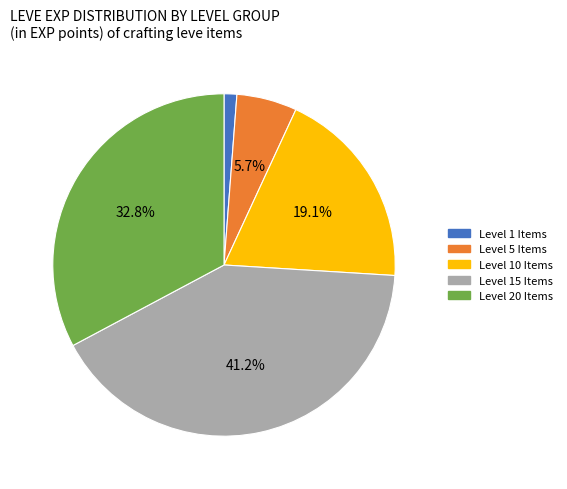

Does any single category account for the majority?

No